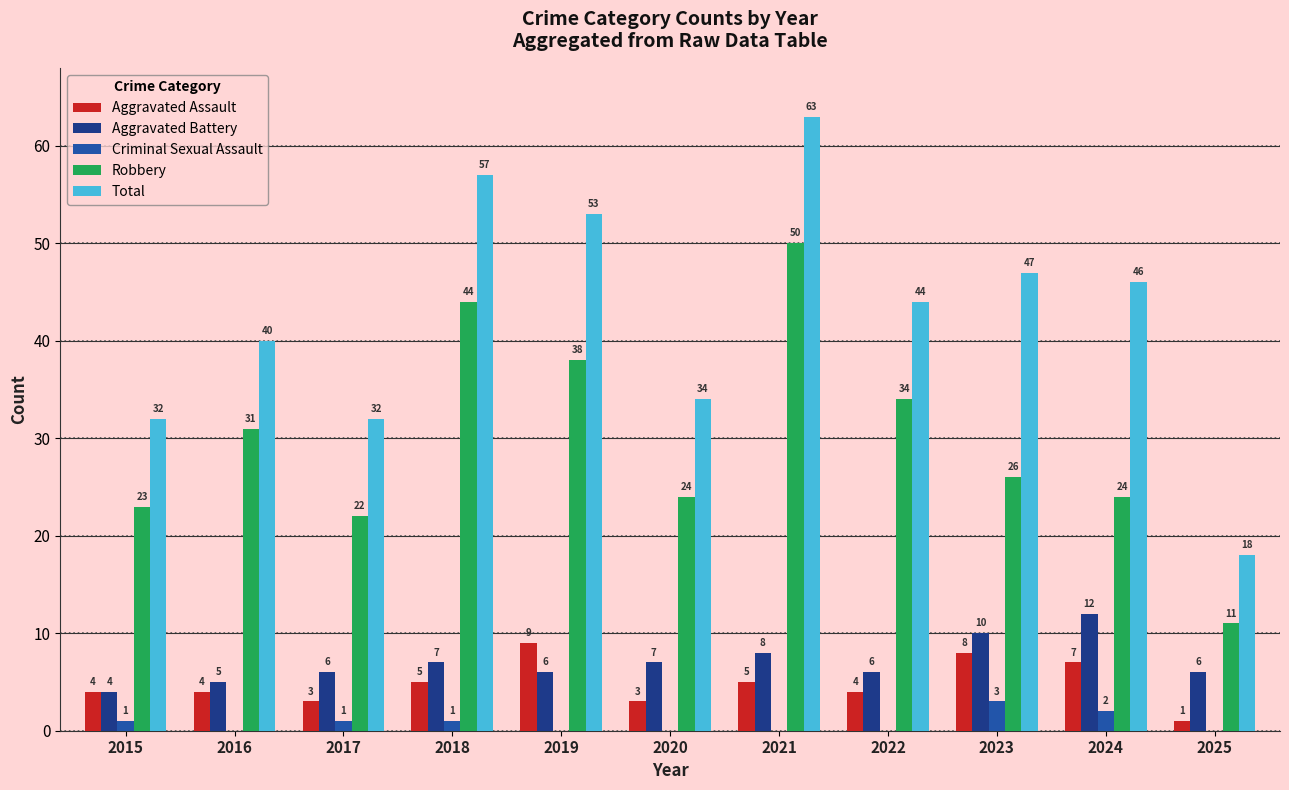

Between 2015 and 2021, which series saw the biggest shift?

Total